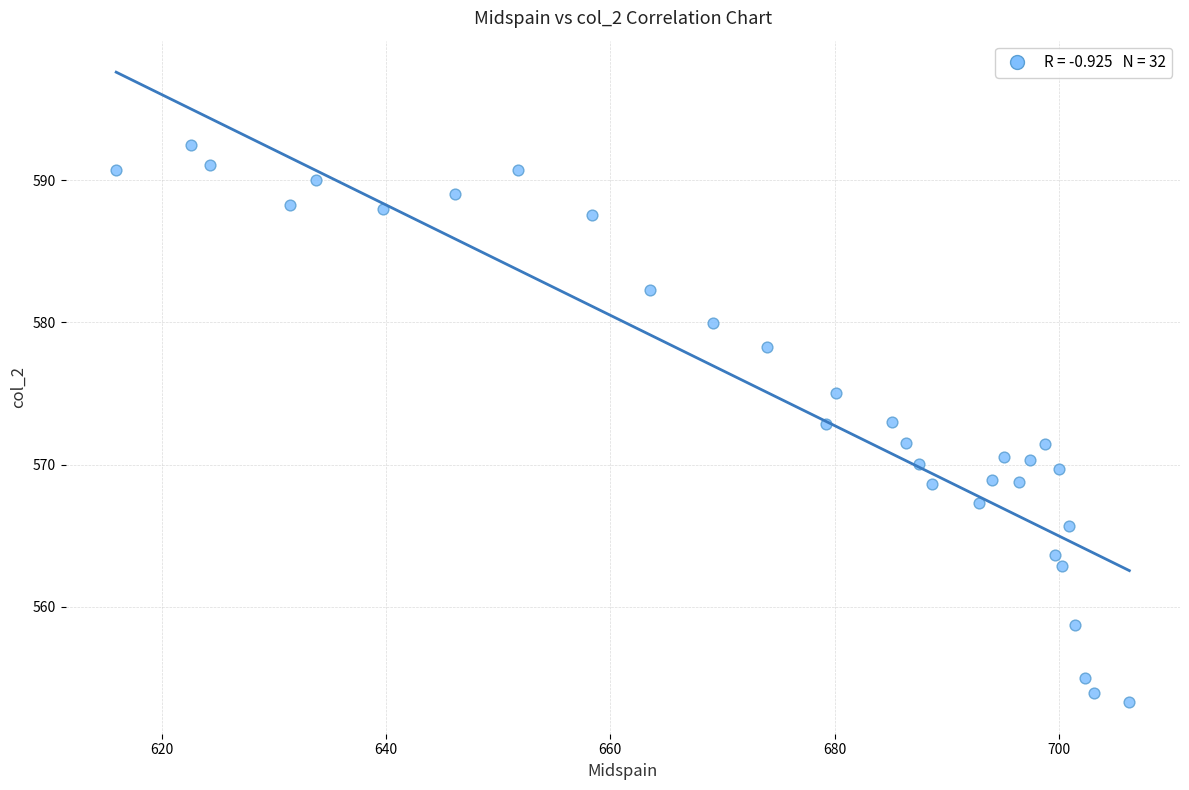

What is the range of X values (max minus min)?

90.4